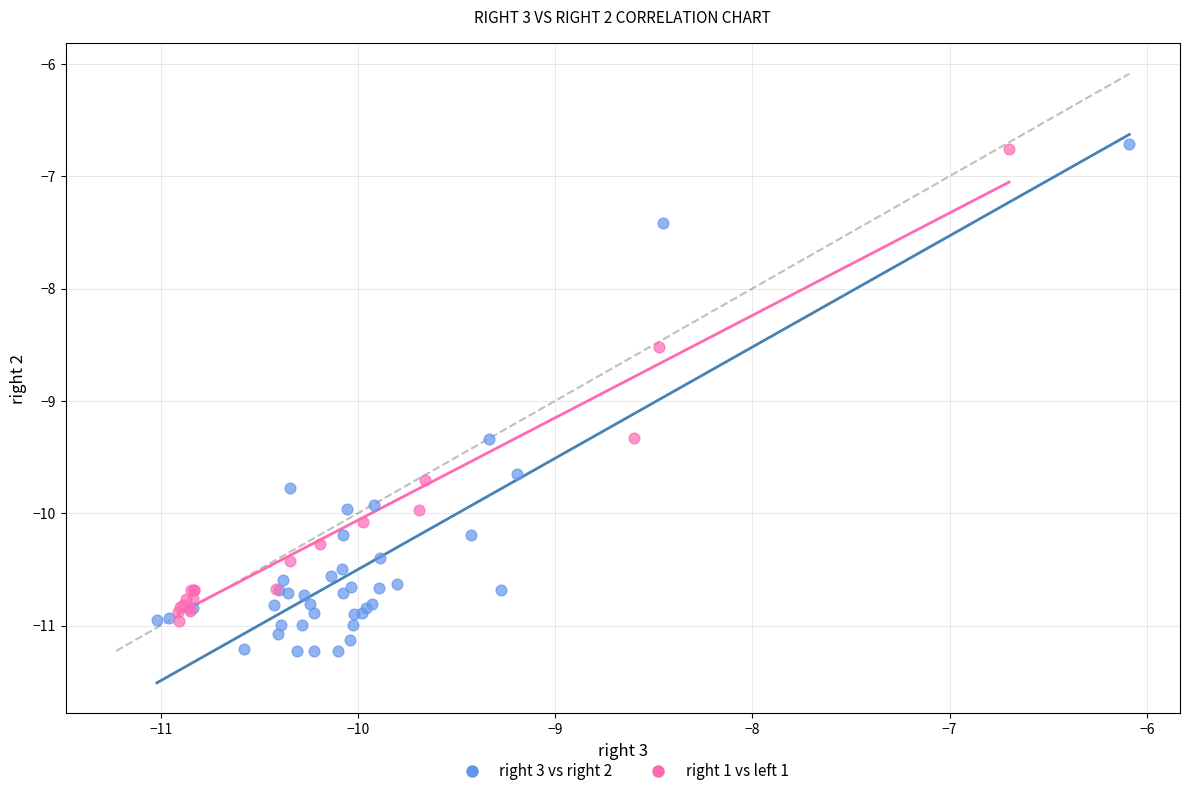

Which series has the largest Y range (max minus min)?

right 3 vs right 2